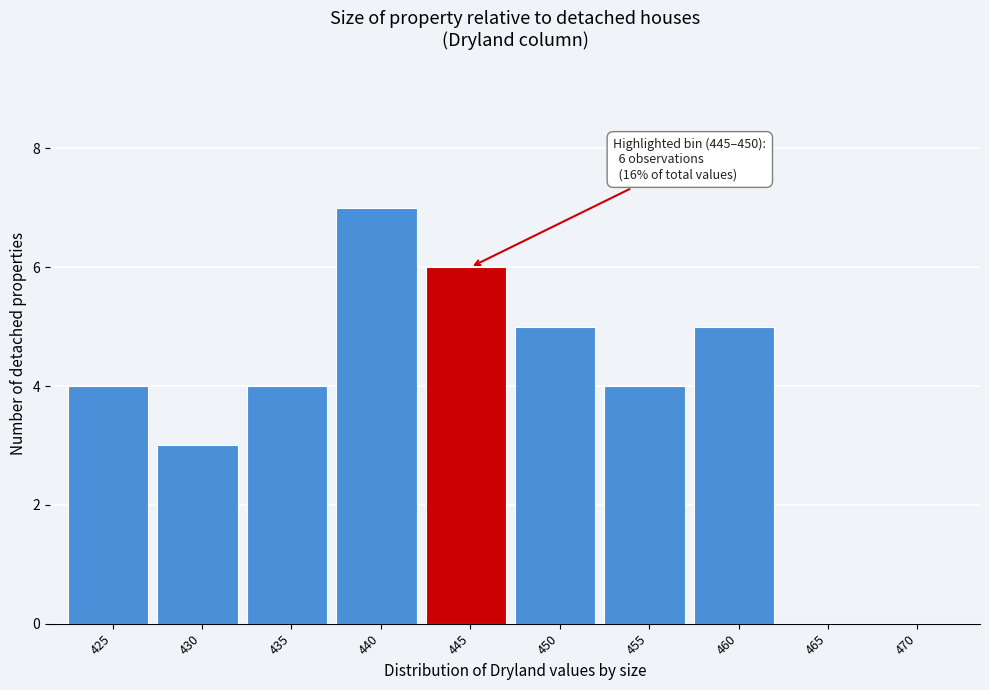

Reading left to right, list all the values displayed in this chart.

425=4	430=3	435=4	440=7	445=6	450=5	455=4	460=5	465=0	470=0